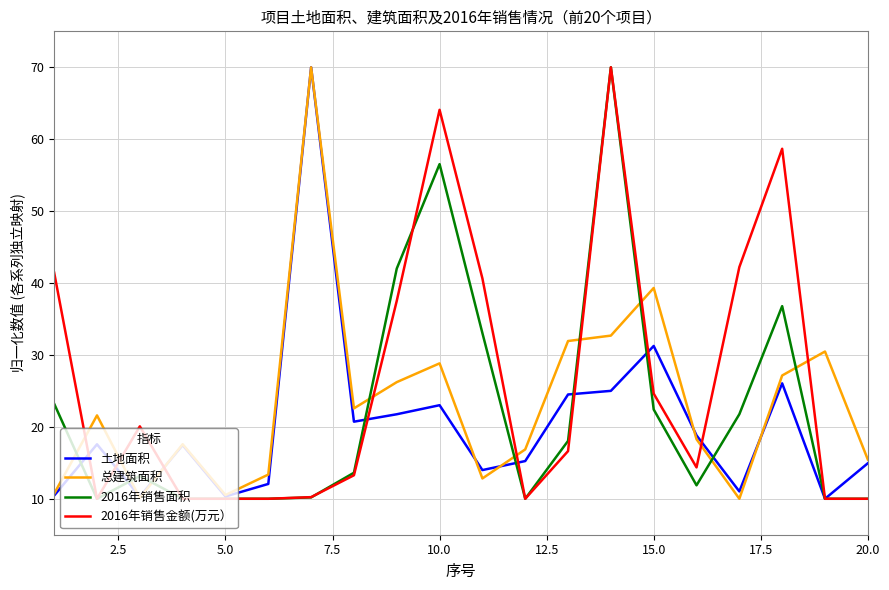

What is the highest value of the 总建筑面积 series?

70.0